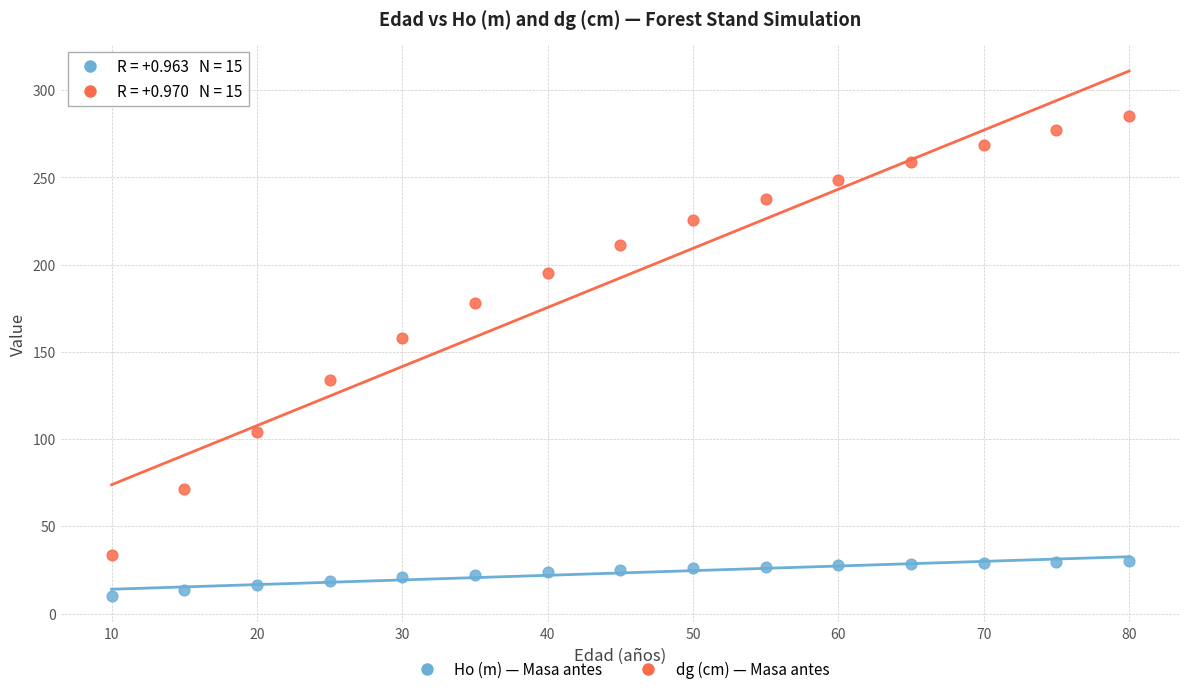

Across all data points, what is the range of Y values (max minus min)?

275.1